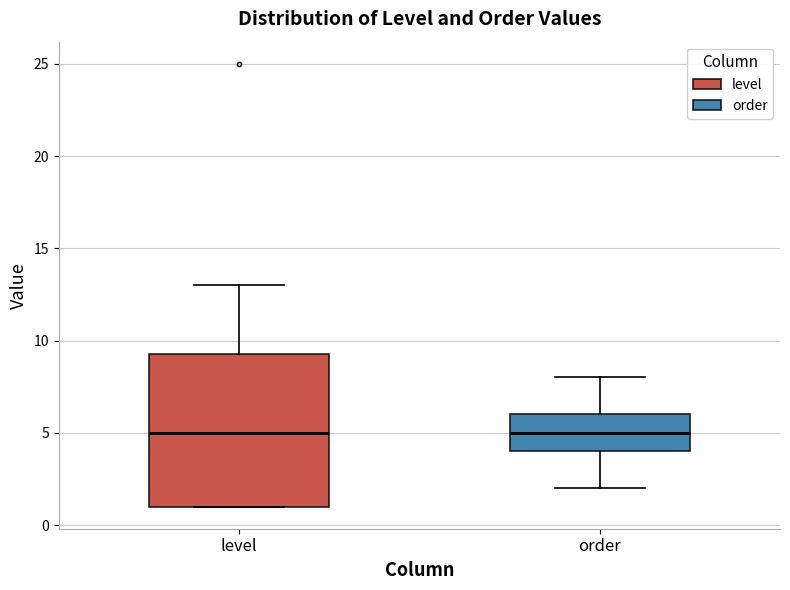

Where does the lower whisker of the box for order end on the y-axis? The values are not printed on the chart, so give them approximately, as read against the axis.

2.0